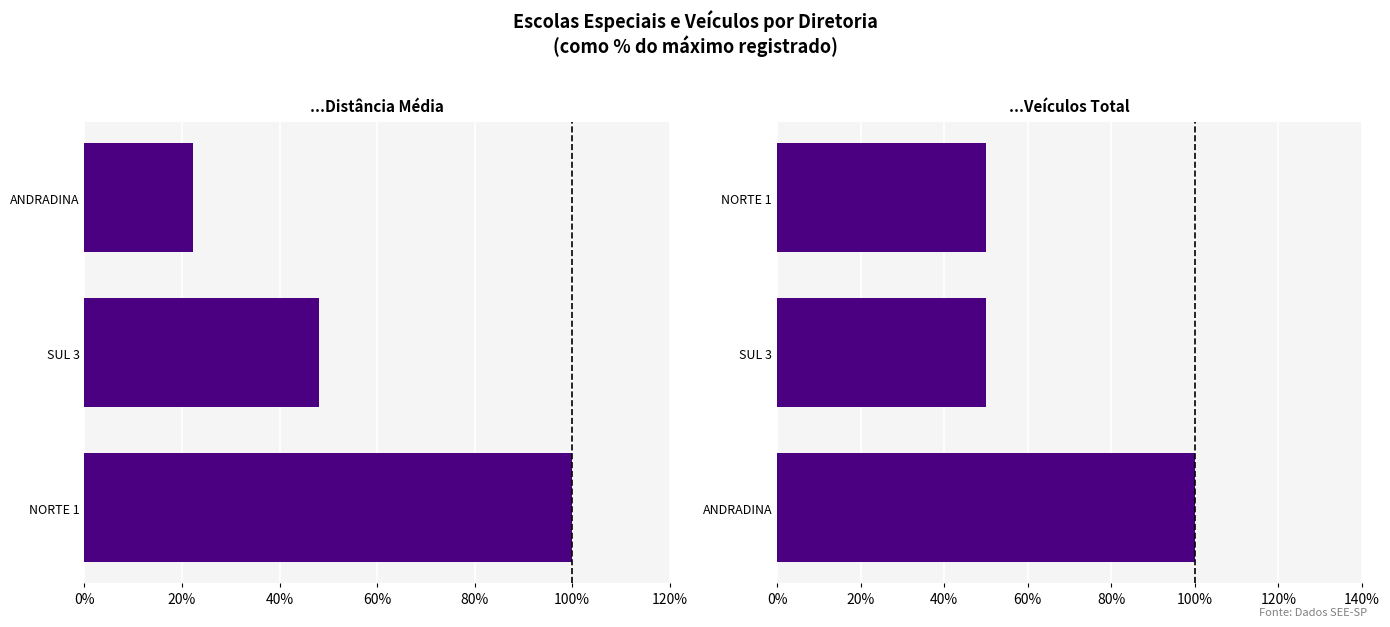

What position from the left is 40%?

3